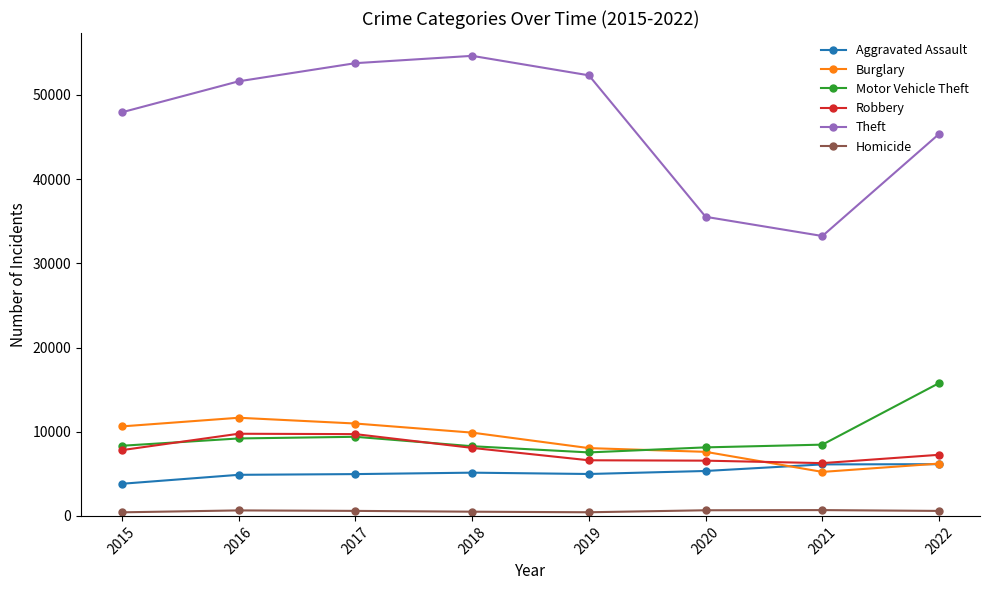

The Motor Vehicle Theft series shows 3256 at 2021. True or false?

False